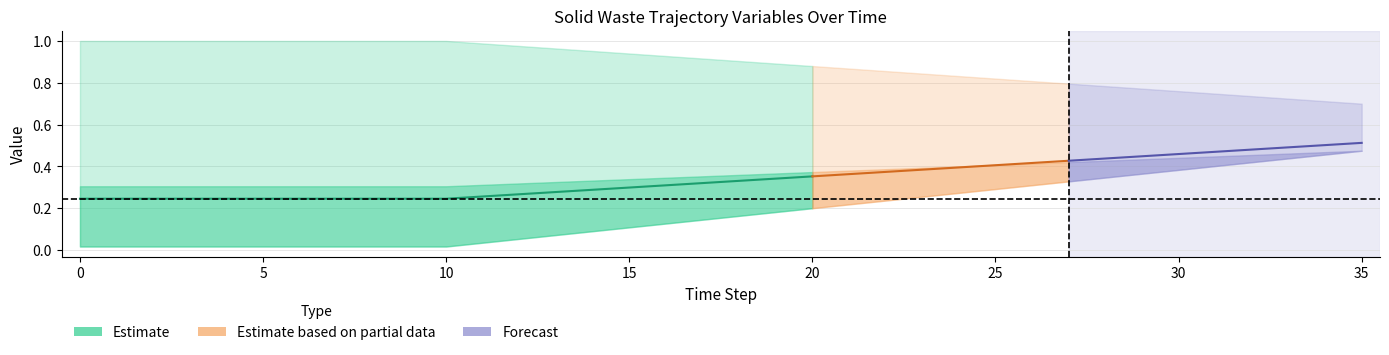

Is it true that frac_waso_biogas_sludge equals 0.5 at 32?

True